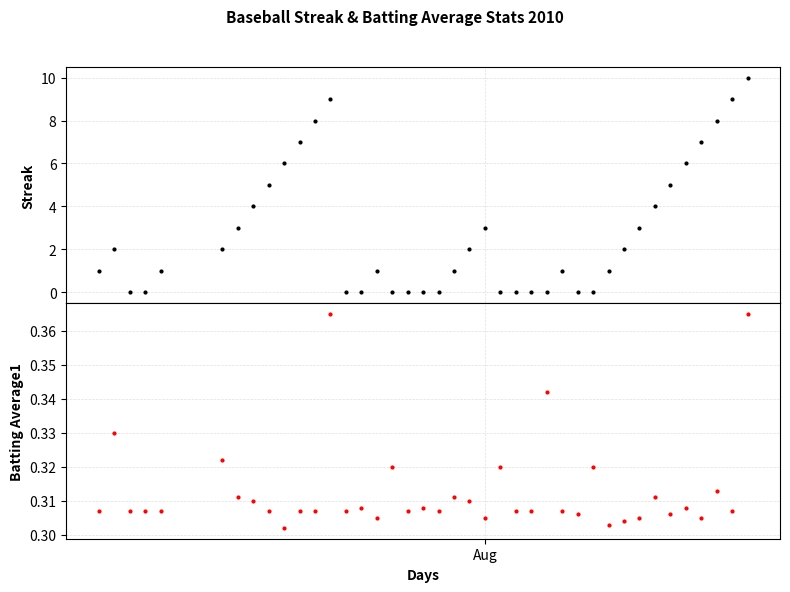

How many lines are shown in the chart?

2